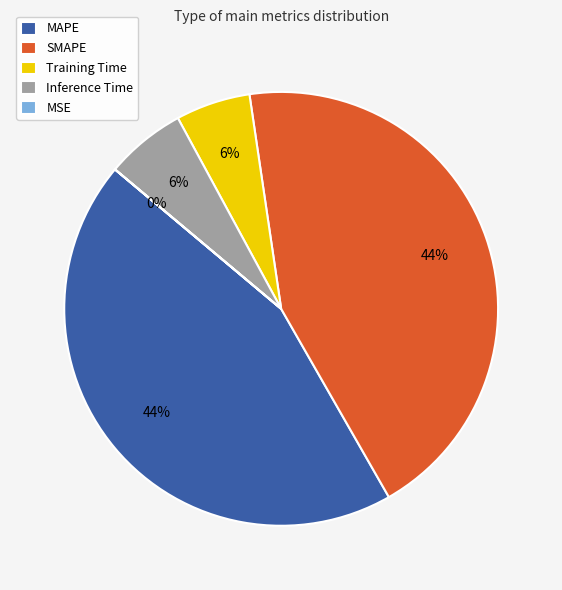

Does SMAPE represent more than half of the total?

No